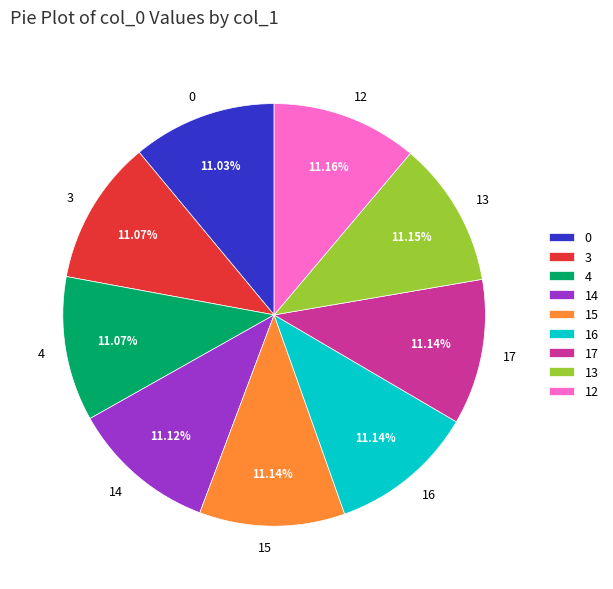

What portion of the pie excludes 16?

88.9%